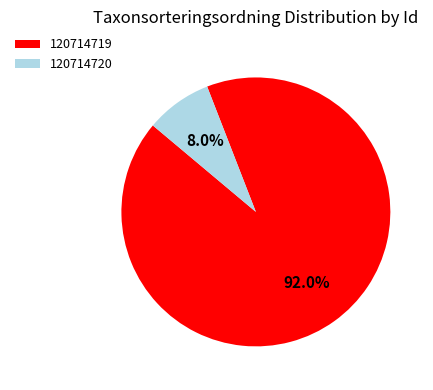

How many segments does this pie chart have?

2